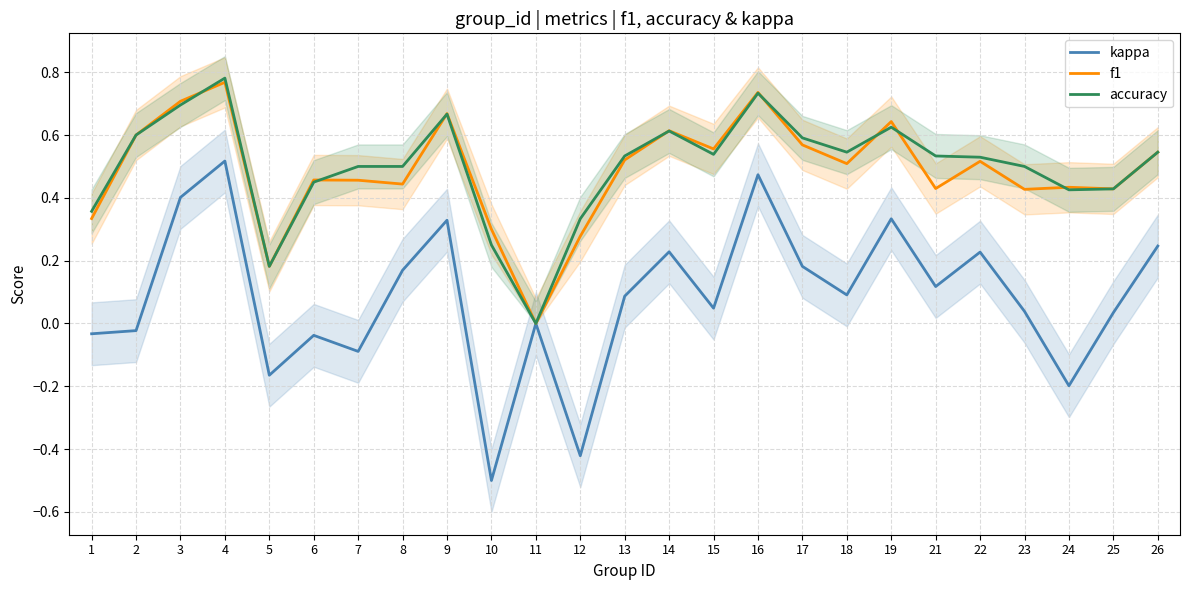

True or false: accuracy has more than 2 interior local peaks.

True